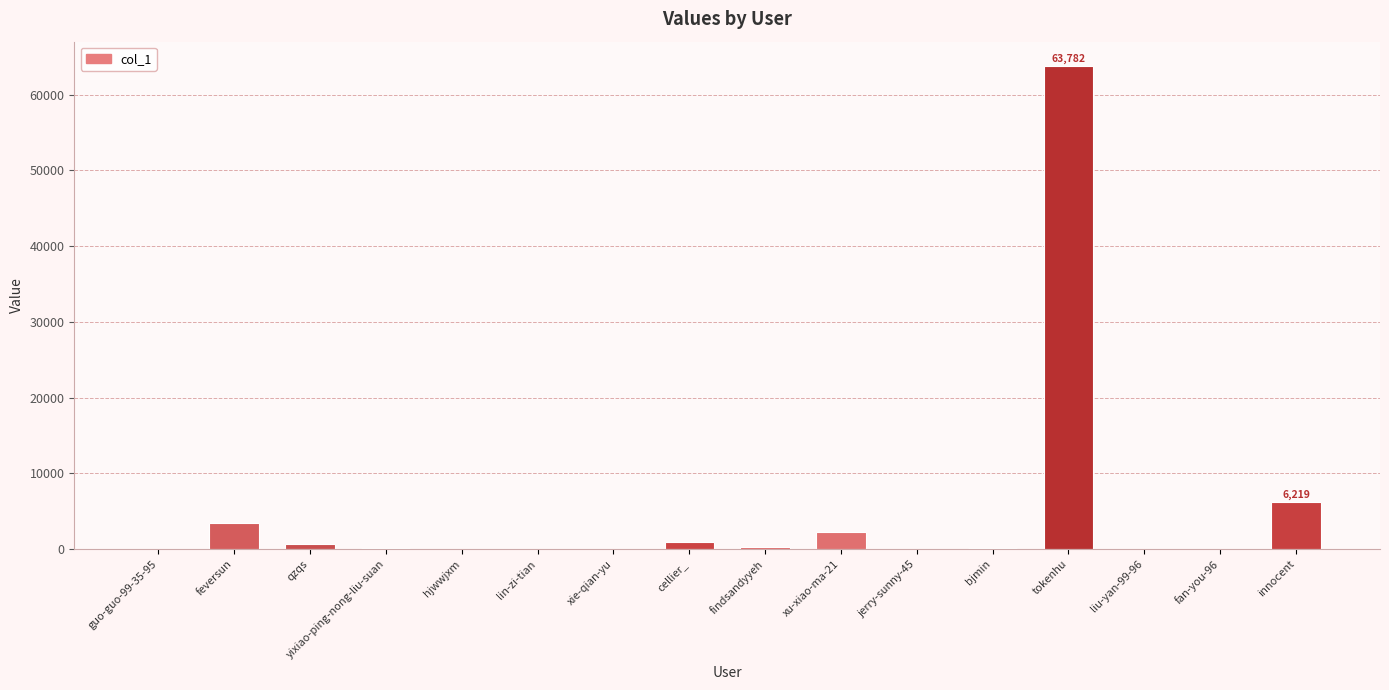

What is the greatest value displayed?

63782